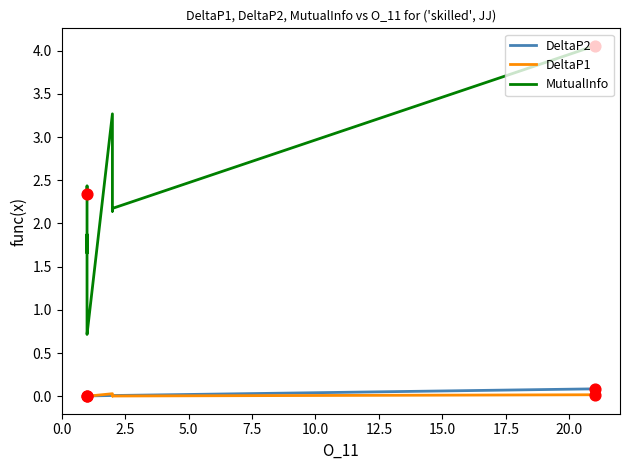

What are all the series names shown in the legend?

DeltaP2, DeltaP1, MutualInfo